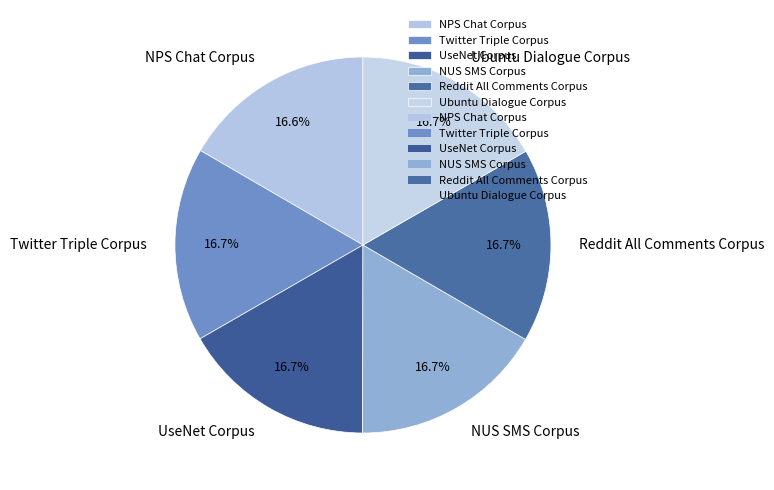

How much of the chart is everything except NUS SMS Corpus?

83.3%